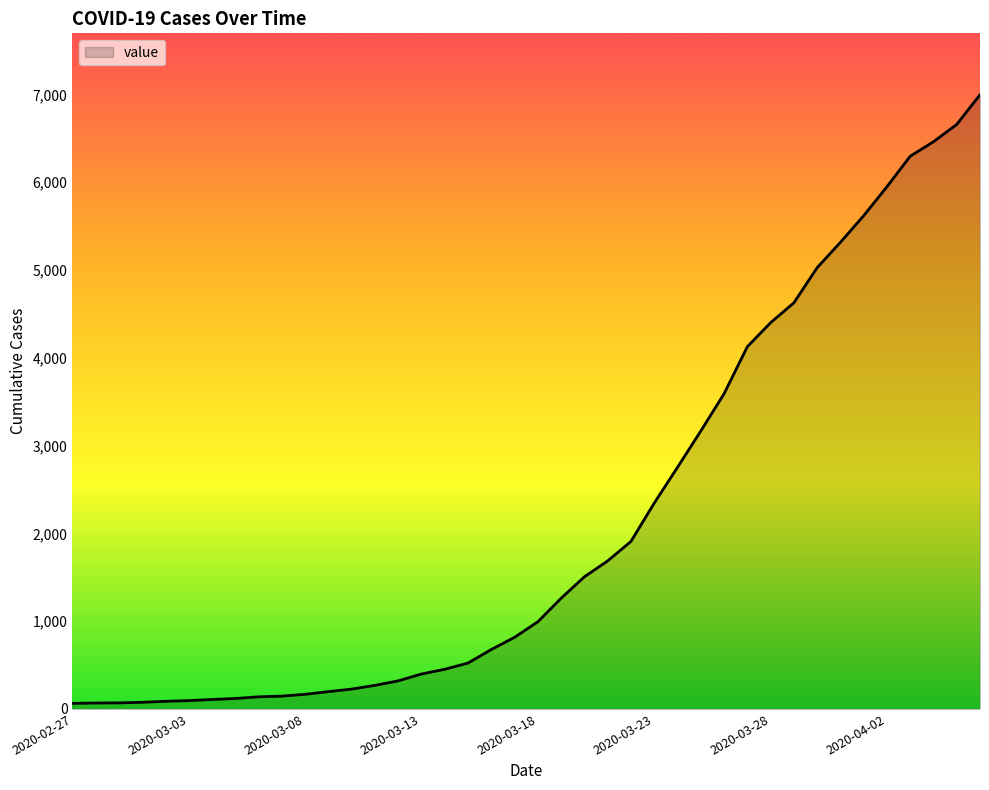

What is the greatest value displayed?

6995